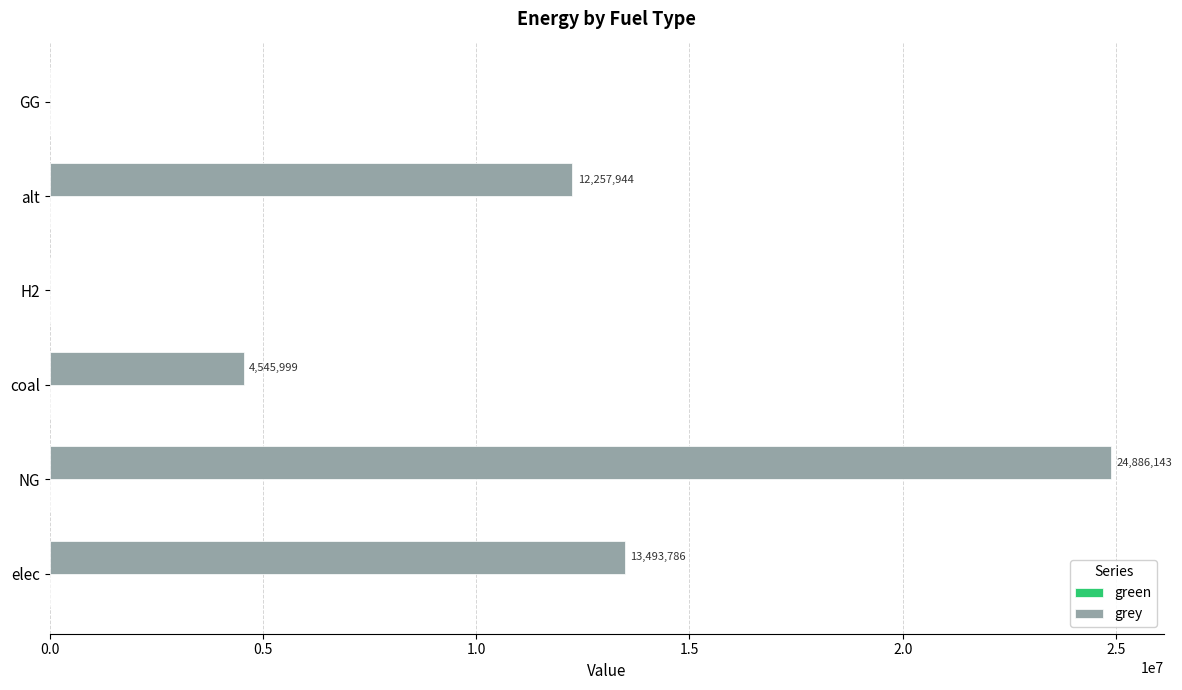

Count the number of data series in this chart.

1